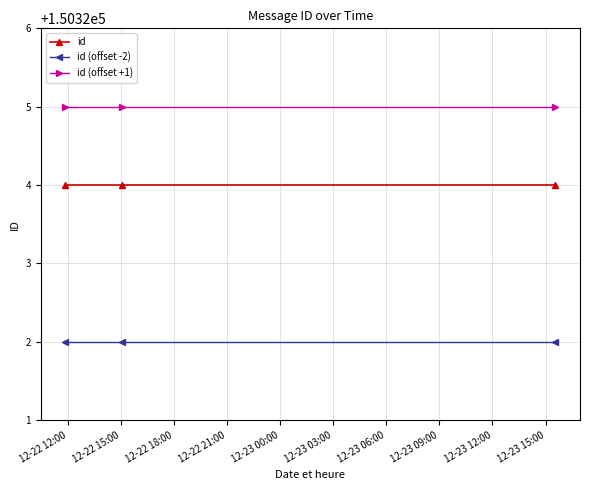

What is the average value of the id (offset -2) series?

150322